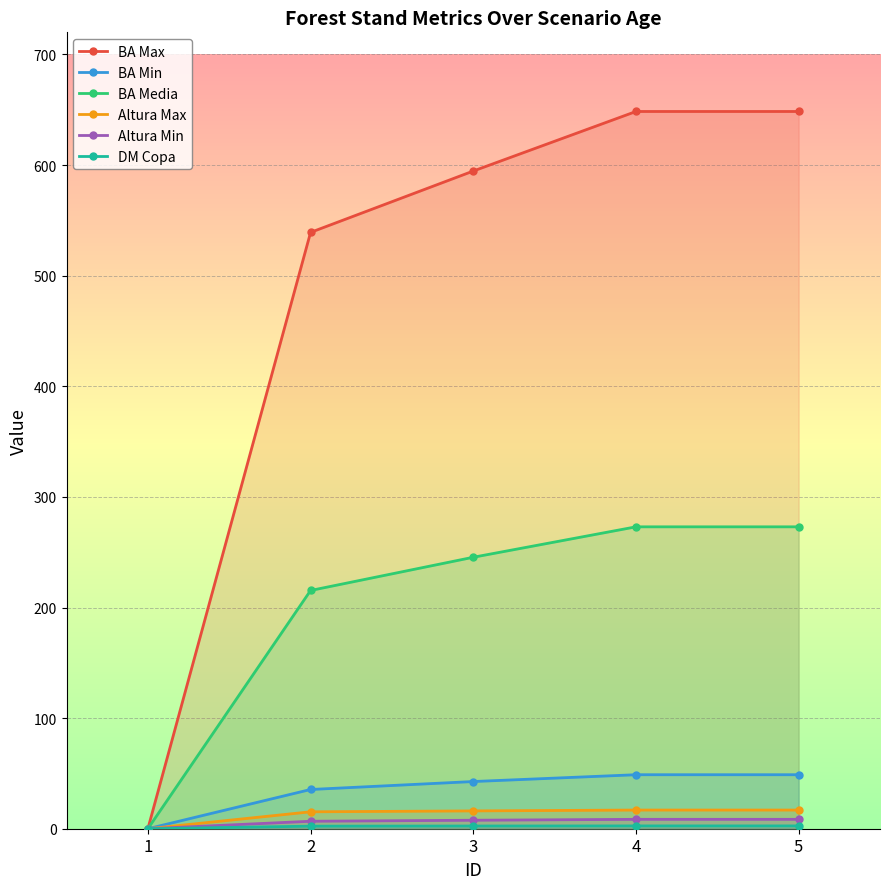

Reading left to right, extract all data points from this chart.

BA Max: 1=0.0	2=539.1	3=594.6	4=648.4	5=648.4
BA Min: 1=0.0	2=35.5	3=42.7	4=48.8	5=48.8
BA Media: 1=0.0	2=215.4	3=245.4	4=272.9	5=272.9
Altura Max: 1=0.0	2=15.3	3=16.1	4=16.9	5=16.9
Altura Min: 1=0.0	2=6.8	3=7.7	4=8.5	5=8.5
DM Copa: 1=0.0	2=2.3	3=2.5	4=2.5	5=2.5